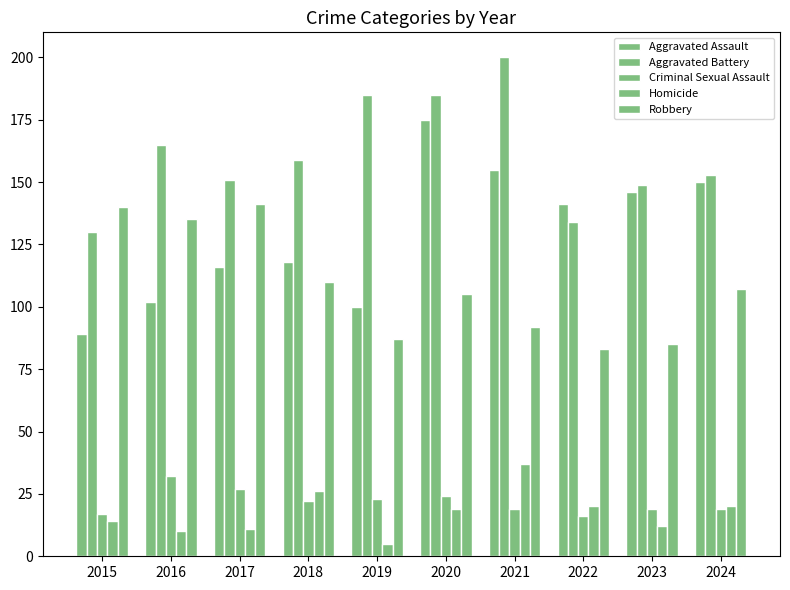

The value of Homicide at 2022 is 20. True or false?

True